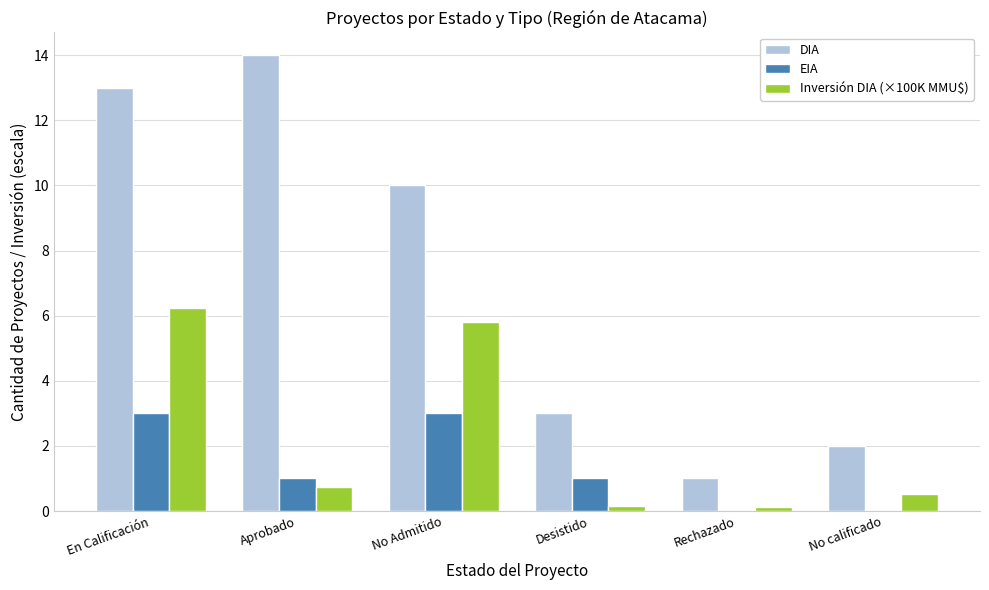

True or false: Inversión DIA (×100K MMU$) has a value of 0.5 at No calificado.

True